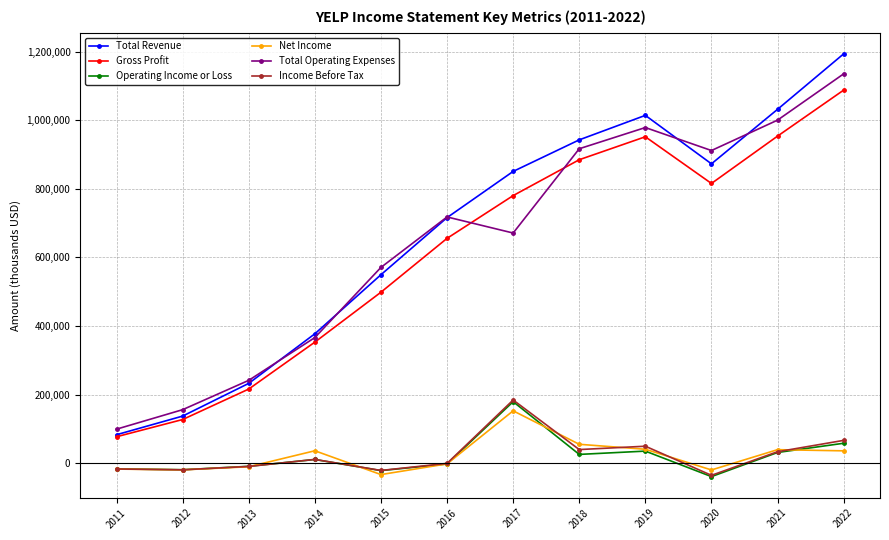

Does the chart display data point markers on the line(s)?

Yes